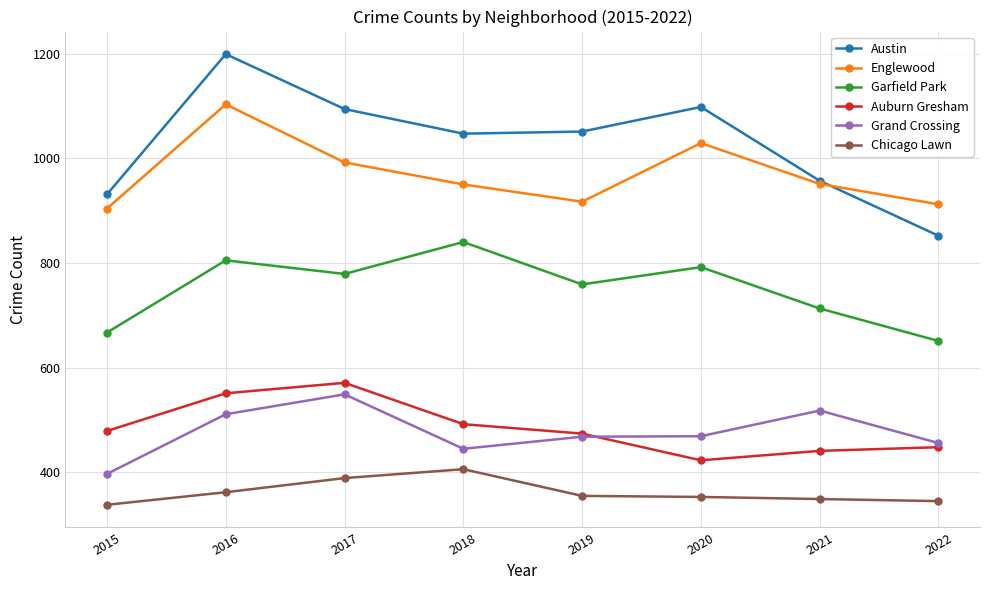

How many values in the Englewood series are below 951?

4